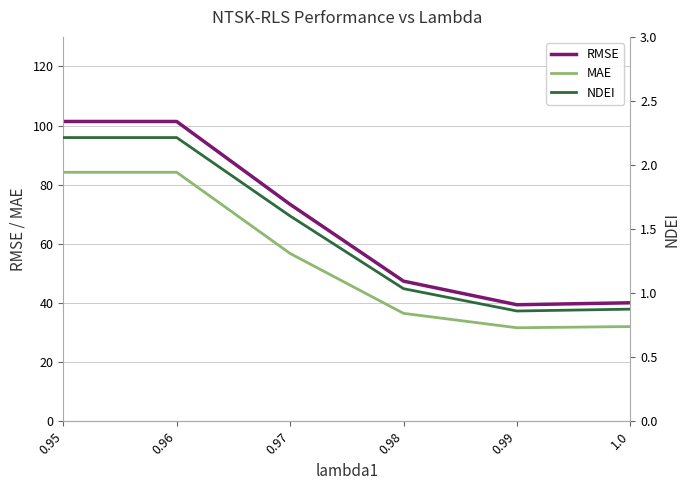

Is this an area chart (filled region under the line)?

No